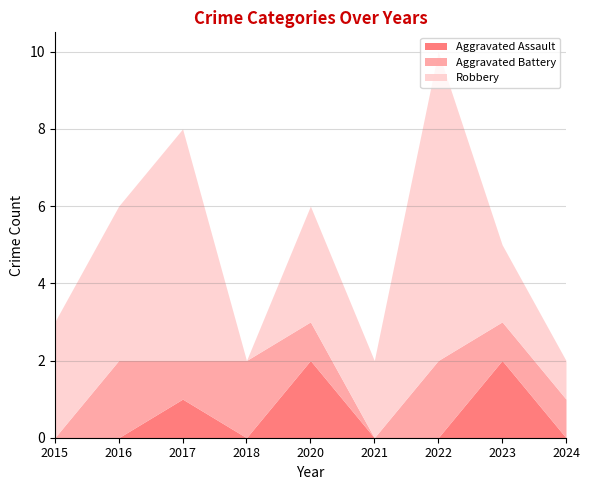

True or false: Aggravated Assault has a value of 1 at 2022.

False